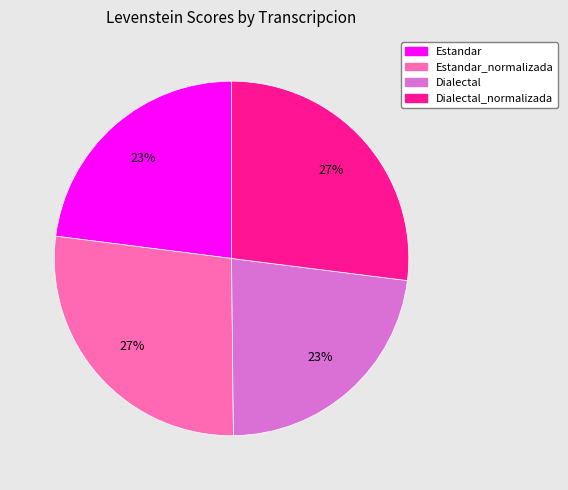

What is the ratio of the value at Dialectal to the value at Estandar?

1.0